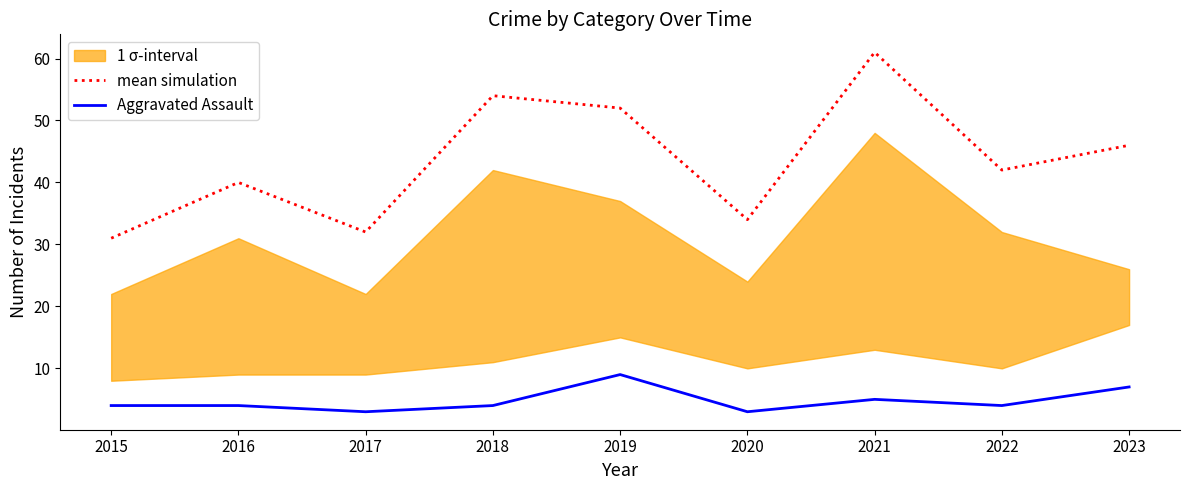

At which category does the chart reach its minimum across all series?

2017